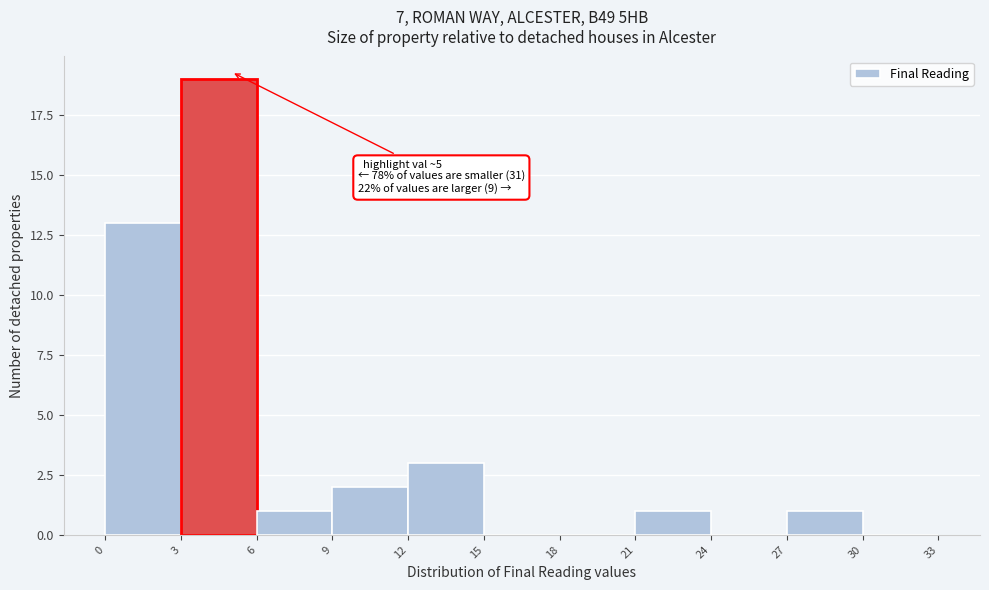

Over which range of the x-axis is the bar tallest?

3 to 6